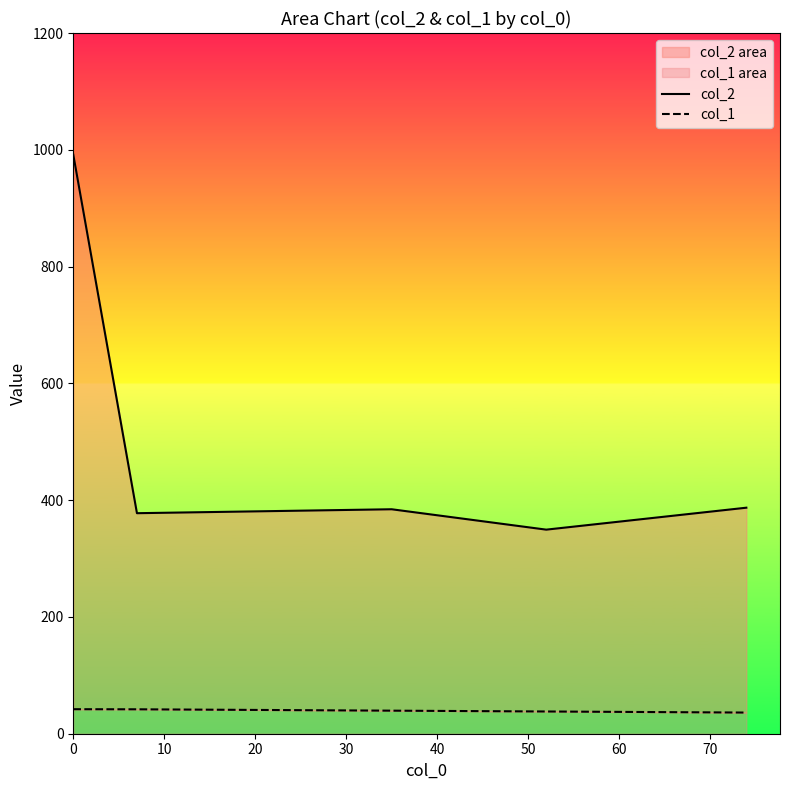

What are all the series names shown in the legend?

col_2, col_1